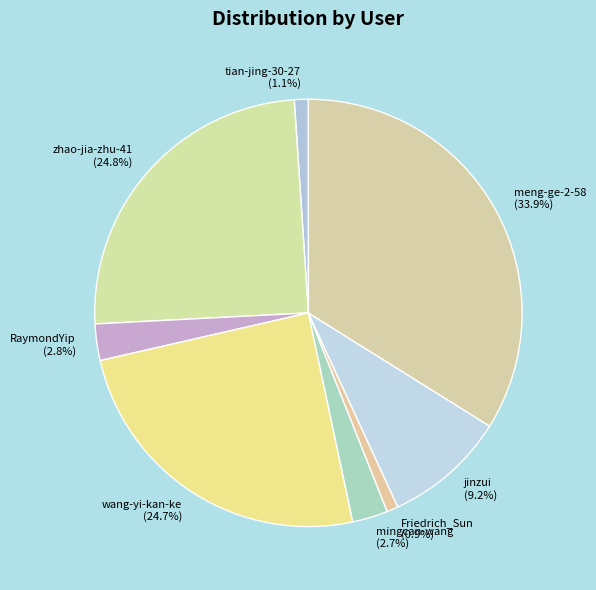

What is the largest slice in the pie chart?

meng-ge-2-58